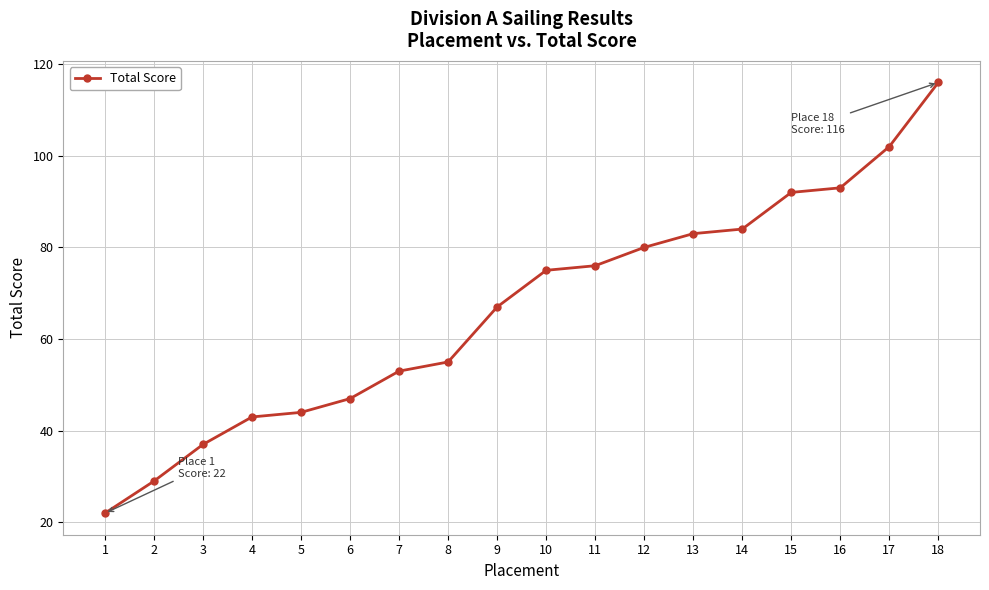

Rank the categories by value from lowest to highest.

1, 2, 3, 4, 5, 6, 7, 8, 9, 10, 11, 12, 13, 14, 15, 16, 17, 18